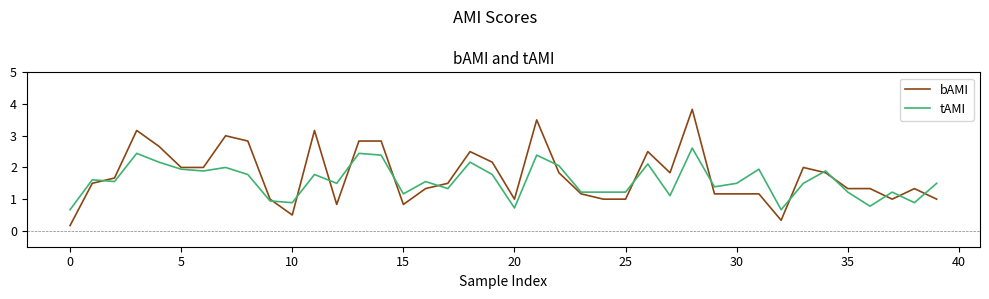

Which series has the largest range (max minus min)?

bAMI